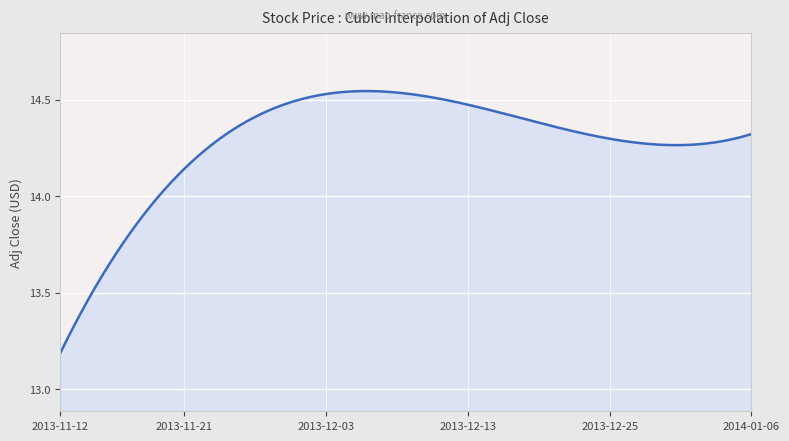

What is the difference between the maximum and minimum values?

1.4